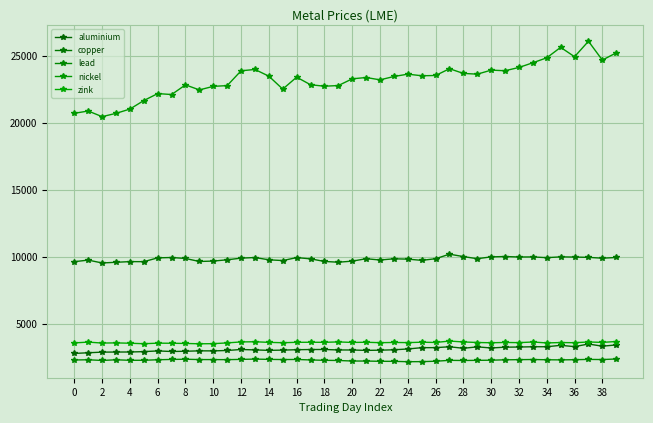

What is the label of the 20th point from the right?

20